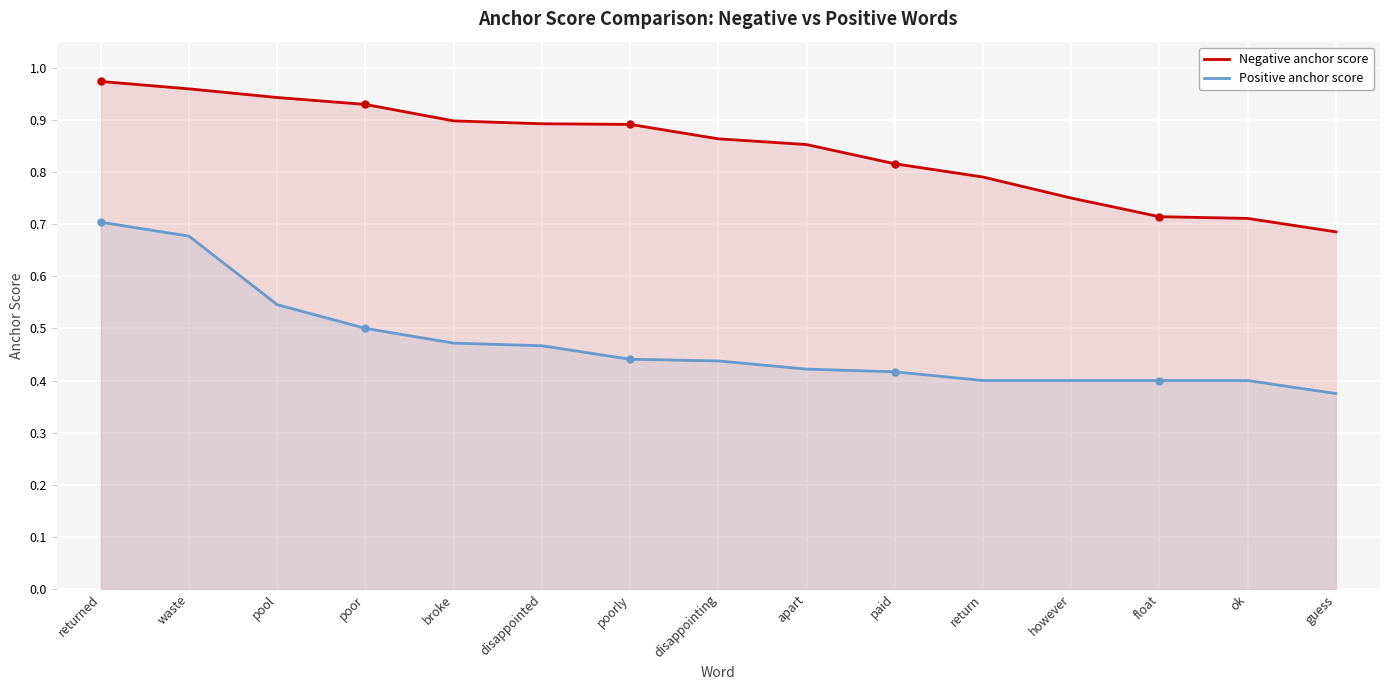

What is the sum of the Negative anchor score values at pool and ok?

1.7